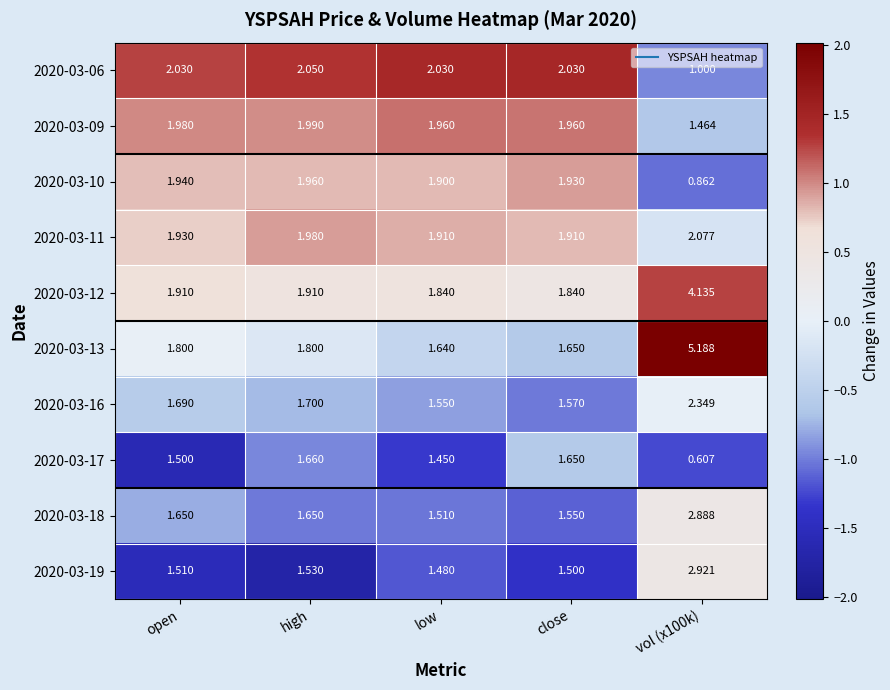

Count the number of categories in the chart.

5